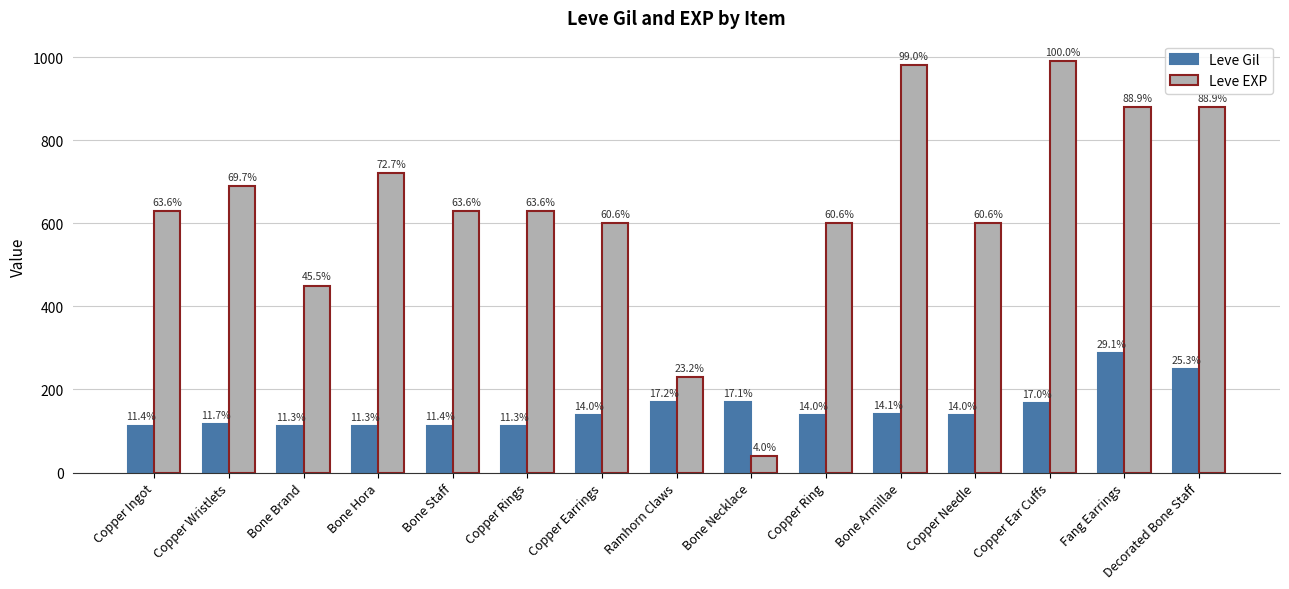

What position from the left is Copper Needle?

12